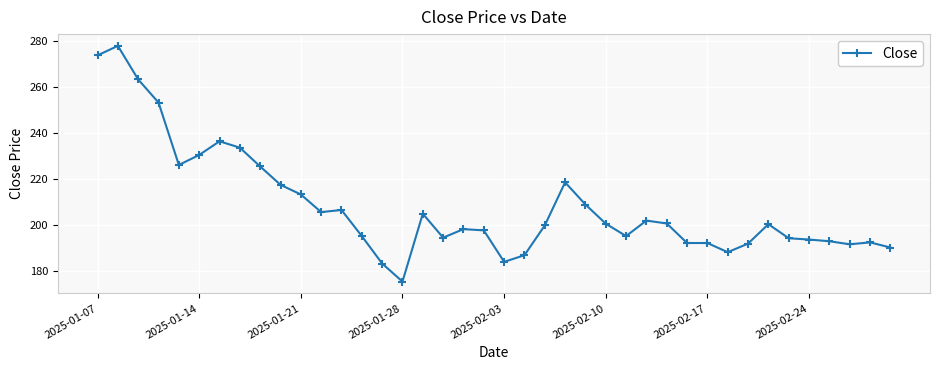

True or false: the data has more than 2 interior local peaks.

True